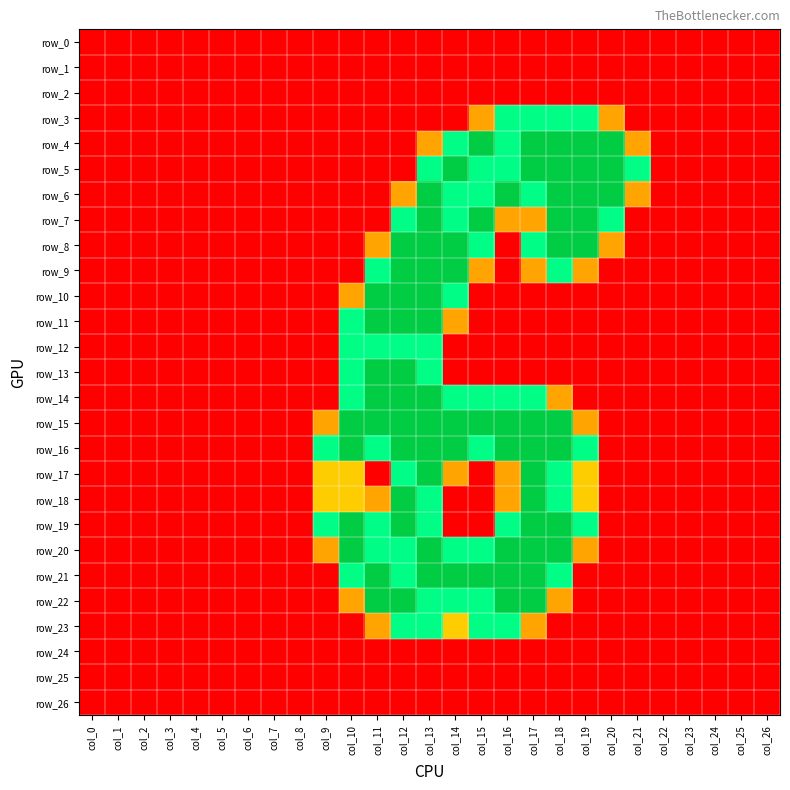

Which has a higher value, col_5 or col_24?

col_5